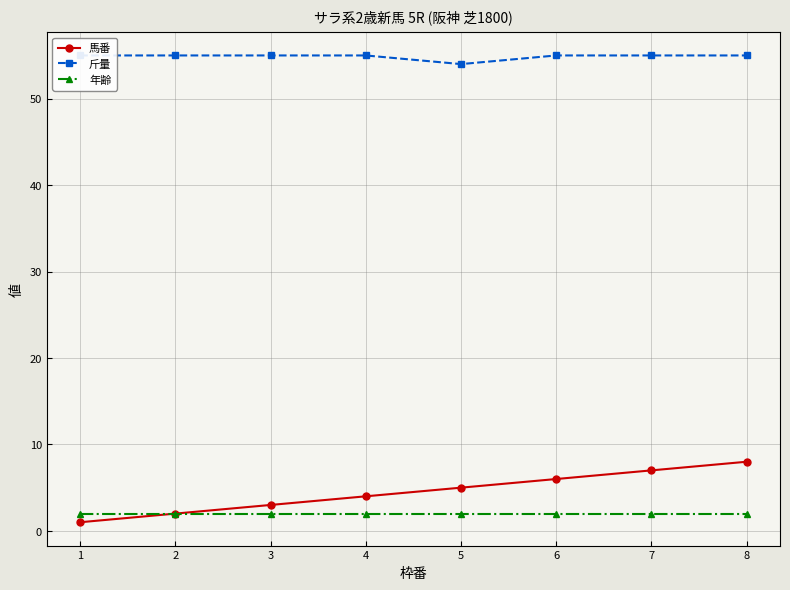

True or false: 年齢 and 斤量 cross at least once.

False